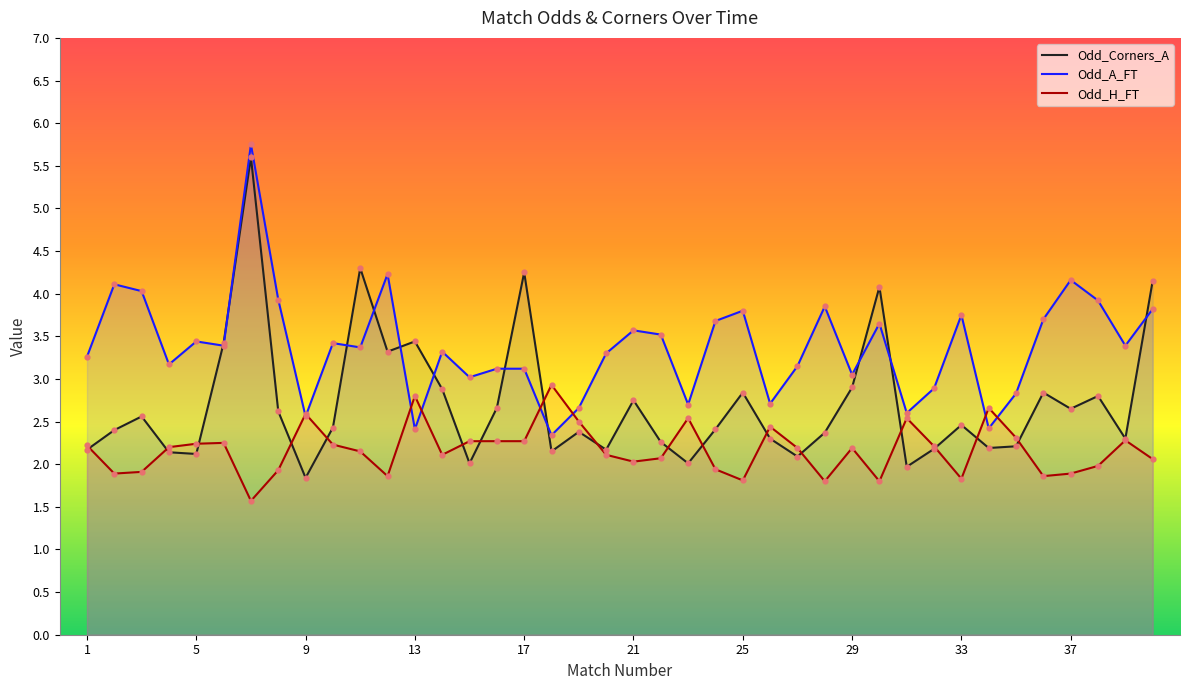

What is the total value across all series at 29?

8.1